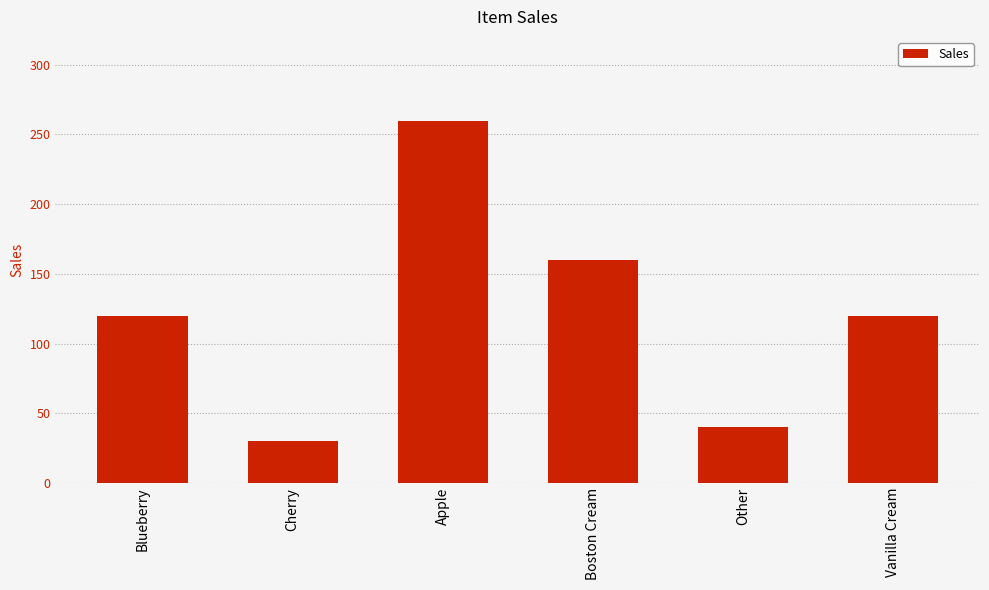

Reading left to right, what are all the values shown in this chart?

Blueberry=120	Cherry=30	Apple=260	Boston Cream=160	Other=40	Vanilla Cream=120